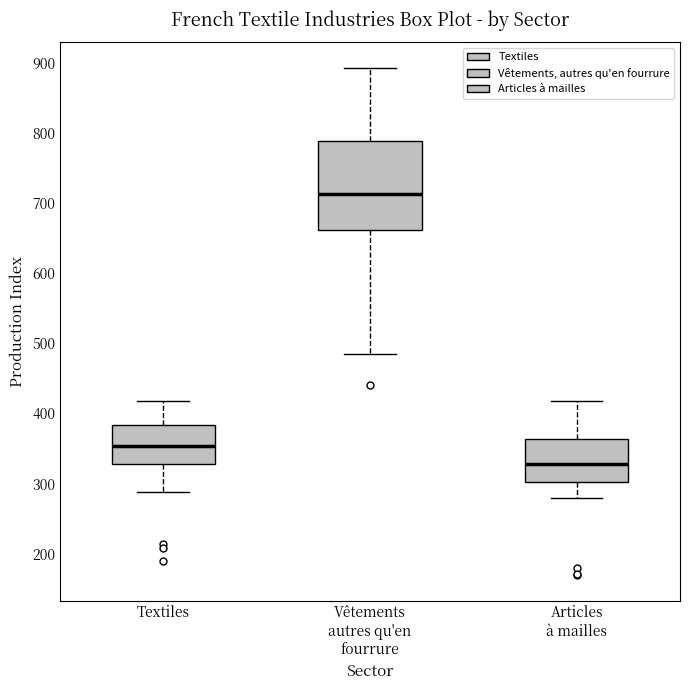

Where does the median line of the box for Vêtements autres qu'en fourrure sit on the y-axis? The values are not printed on the chart, so give them approximately, as read against the axis.

710